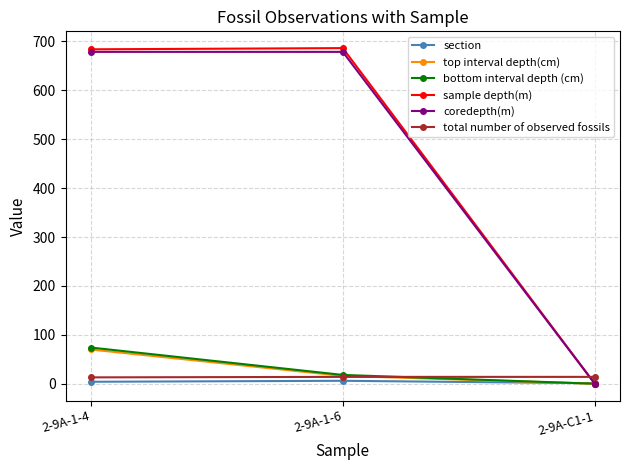

Is it true that top interval depth(cm) equals 16.0 at 2-9A-1-6?

True